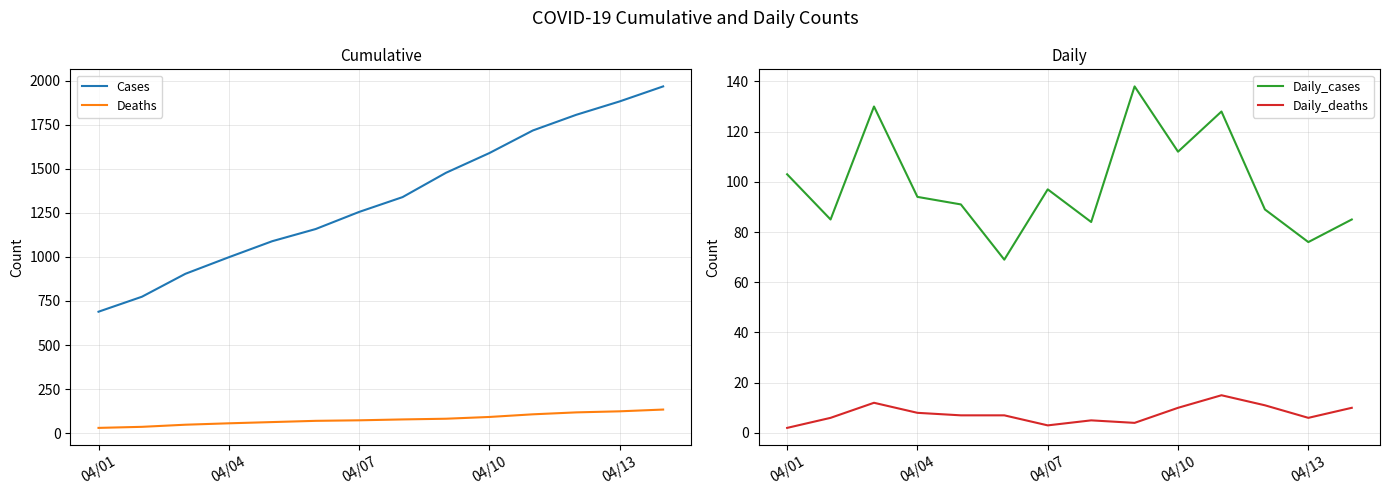

Which series has the widest spread of values?

Cases